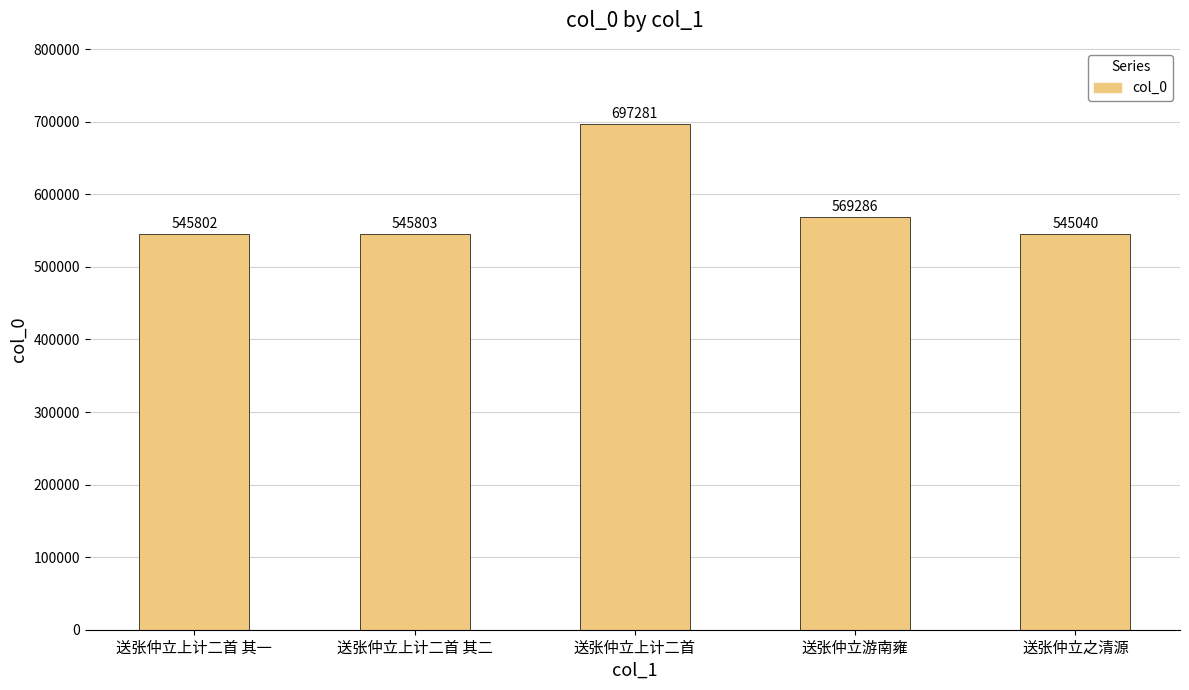

How many bars are there in total?

5